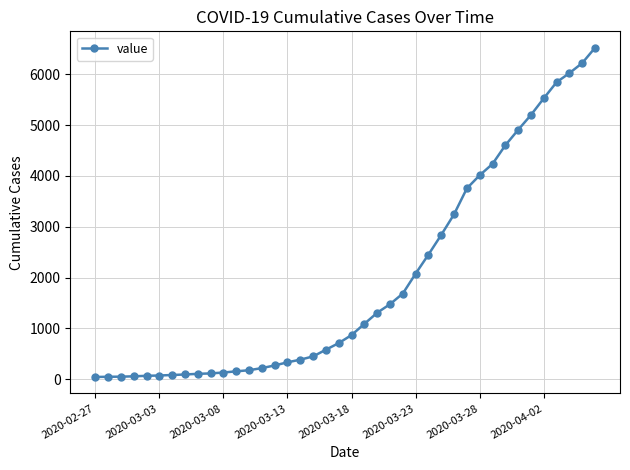

What is the maximum value shown in the chart?

6523